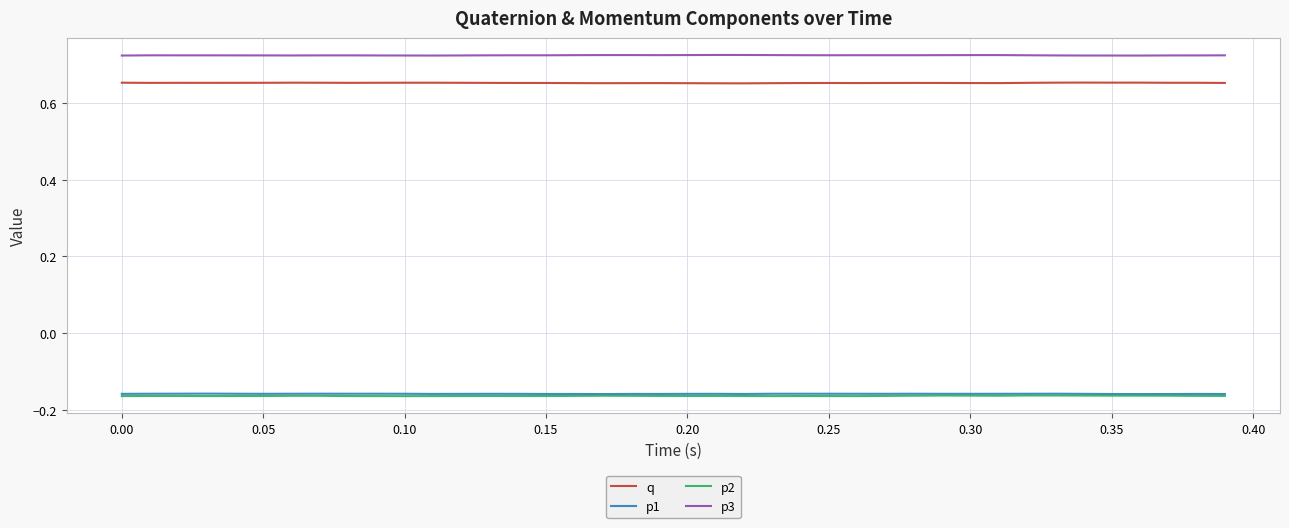

Which series has the largest total across all categories?

p3